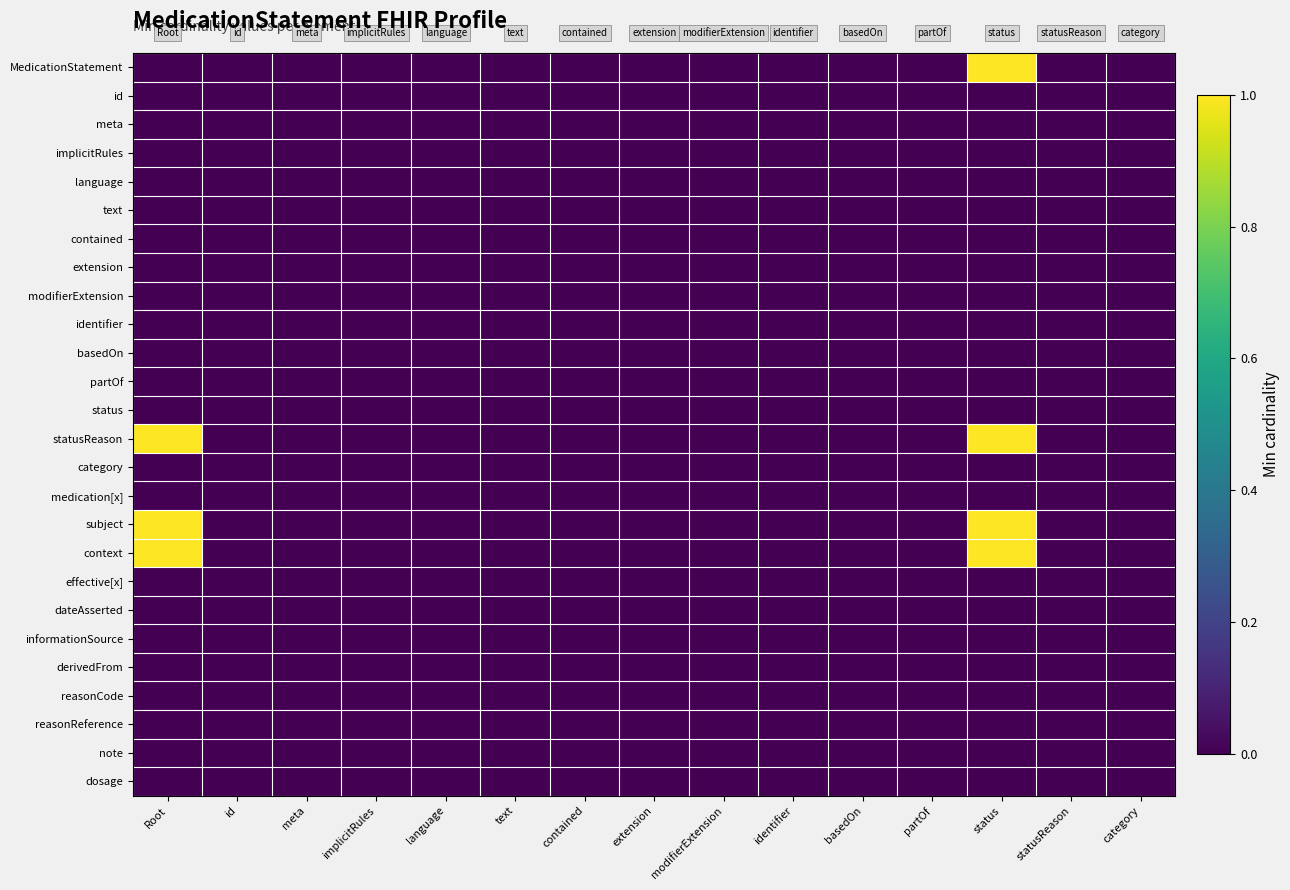

Reading right to left, list all the values displayed in this chart.

MedicationStatement: category=0	statusReason=0	status=1	partOf=0	basedOn=0	identifier=0	modifierExtension=0	extension=0	contained=0	text=0	language=0	implicitRules=0	meta=0	id=0	Root=0
id: category=0	statusReason=0	status=0	partOf=0	basedOn=0	identifier=0	modifierExtension=0	extension=0	contained=0	text=0	language=0	implicitRules=0	meta=0	id=0	Root=0
meta: category=0	statusReason=0	status=0	partOf=0	basedOn=0	identifier=0	modifierExtension=0	extension=0	contained=0	text=0	language=0	implicitRules=0	meta=0	id=0	Root=0
implicitRules: category=0	statusReason=0	status=0	partOf=0	basedOn=0	identifier=0	modifierExtension=0	extension=0	contained=0	text=0	language=0	implicitRules=0	meta=0	id=0	Root=0
language: category=0	statusReason=0	status=0	partOf=0	basedOn=0	identifier=0	modifierExtension=0	extension=0	contained=0	text=0	language=0	implicitRules=0	meta=0	id=0	Root=0
text: category=0	statusReason=0	status=0	partOf=0	basedOn=0	identifier=0	modifierExtension=0	extension=0	contained=0	text=0	language=0	implicitRules=0	meta=0	id=0	Root=0
contained: category=0	statusReason=0	status=0	partOf=0	basedOn=0	identifier=0	modifierExtension=0	extension=0	contained=0	text=0	language=0	implicitRules=0	meta=0	id=0	Root=0
extension: category=0	statusReason=0	status=0	partOf=0	basedOn=0	identifier=0	modifierExtension=0	extension=0	contained=0	text=0	language=0	implicitRules=0	meta=0	id=0	Root=0
modifierExtension: category=0	statusReason=0	status=0	partOf=0	basedOn=0	identifier=0	modifierExtension=0	extension=0	contained=0	text=0	language=0	implicitRules=0	meta=0	id=0	Root=0
identifier: category=0	statusReason=0	status=0	partOf=0	basedOn=0	identifier=0	modifierExtension=0	extension=0	contained=0	text=0	language=0	implicitRules=0	meta=0	id=0	Root=0
basedOn: category=0	statusReason=0	status=0	partOf=0	basedOn=0	identifier=0	modifierExtension=0	extension=0	contained=0	text=0	language=0	implicitRules=0	meta=0	id=0	Root=0
partOf: category=0	statusReason=0	status=0	partOf=0	basedOn=0	identifier=0	modifierExtension=0	extension=0	contained=0	text=0	language=0	implicitRules=0	meta=0	id=0	Root=0
status: category=0	statusReason=0	status=0	partOf=0	basedOn=0	identifier=0	modifierExtension=0	extension=0	contained=0	text=0	language=0	implicitRules=0	meta=0	id=0	Root=0
statusReason: category=0	statusReason=0	status=1	partOf=0	basedOn=0	identifier=0	modifierExtension=0	extension=0	contained=0	text=0	language=0	implicitRules=0	meta=0	id=0	Root=1
category: category=0	statusReason=0	status=0	partOf=0	basedOn=0	identifier=0	modifierExtension=0	extension=0	contained=0	text=0	language=0	implicitRules=0	meta=0	id=0	Root=0
medication[x]: category=0	statusReason=0	status=0	partOf=0	basedOn=0	identifier=0	modifierExtension=0	extension=0	contained=0	text=0	language=0	implicitRules=0	meta=0	id=0	Root=0
subject: category=0	statusReason=0	status=1	partOf=0	basedOn=0	identifier=0	modifierExtension=0	extension=0	contained=0	text=0	language=0	implicitRules=0	meta=0	id=0	Root=1
context: category=0	statusReason=0	status=1	partOf=0	basedOn=0	identifier=0	modifierExtension=0	extension=0	contained=0	text=0	language=0	implicitRules=0	meta=0	id=0	Root=1
effective[x]: category=0	statusReason=0	status=0	partOf=0	basedOn=0	identifier=0	modifierExtension=0	extension=0	contained=0	text=0	language=0	implicitRules=0	meta=0	id=0	Root=0
dateAsserted: category=0	statusReason=0	status=0	partOf=0	basedOn=0	identifier=0	modifierExtension=0	extension=0	contained=0	text=0	language=0	implicitRules=0	meta=0	id=0	Root=0
informationSource: category=0	statusReason=0	status=0	partOf=0	basedOn=0	identifier=0	modifierExtension=0	extension=0	contained=0	text=0	language=0	implicitRules=0	meta=0	id=0	Root=0
derivedFrom: category=0	statusReason=0	status=0	partOf=0	basedOn=0	identifier=0	modifierExtension=0	extension=0	contained=0	text=0	language=0	implicitRules=0	meta=0	id=0	Root=0
reasonCode: category=0	statusReason=0	status=0	partOf=0	basedOn=0	identifier=0	modifierExtension=0	extension=0	contained=0	text=0	language=0	implicitRules=0	meta=0	id=0	Root=0
reasonReference: category=0	statusReason=0	status=0	partOf=0	basedOn=0	identifier=0	modifierExtension=0	extension=0	contained=0	text=0	language=0	implicitRules=0	meta=0	id=0	Root=0
note: category=0	statusReason=0	status=0	partOf=0	basedOn=0	identifier=0	modifierExtension=0	extension=0	contained=0	text=0	language=0	implicitRules=0	meta=0	id=0	Root=0
dosage: category=0	statusReason=0	status=0	partOf=0	basedOn=0	identifier=0	modifierExtension=0	extension=0	contained=0	text=0	language=0	implicitRules=0	meta=0	id=0	Root=0